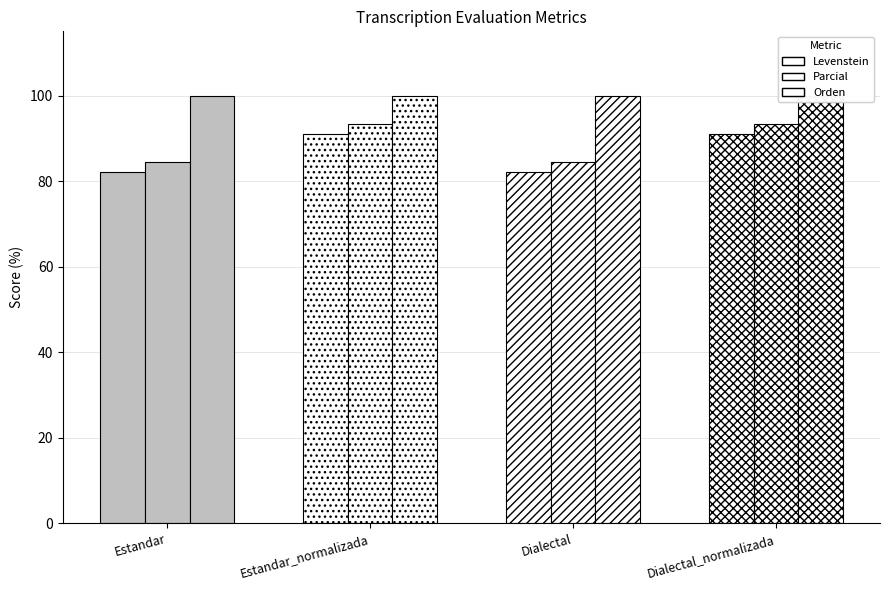

What is the label of the 4th bar from the left?

Dialectal_normalizada